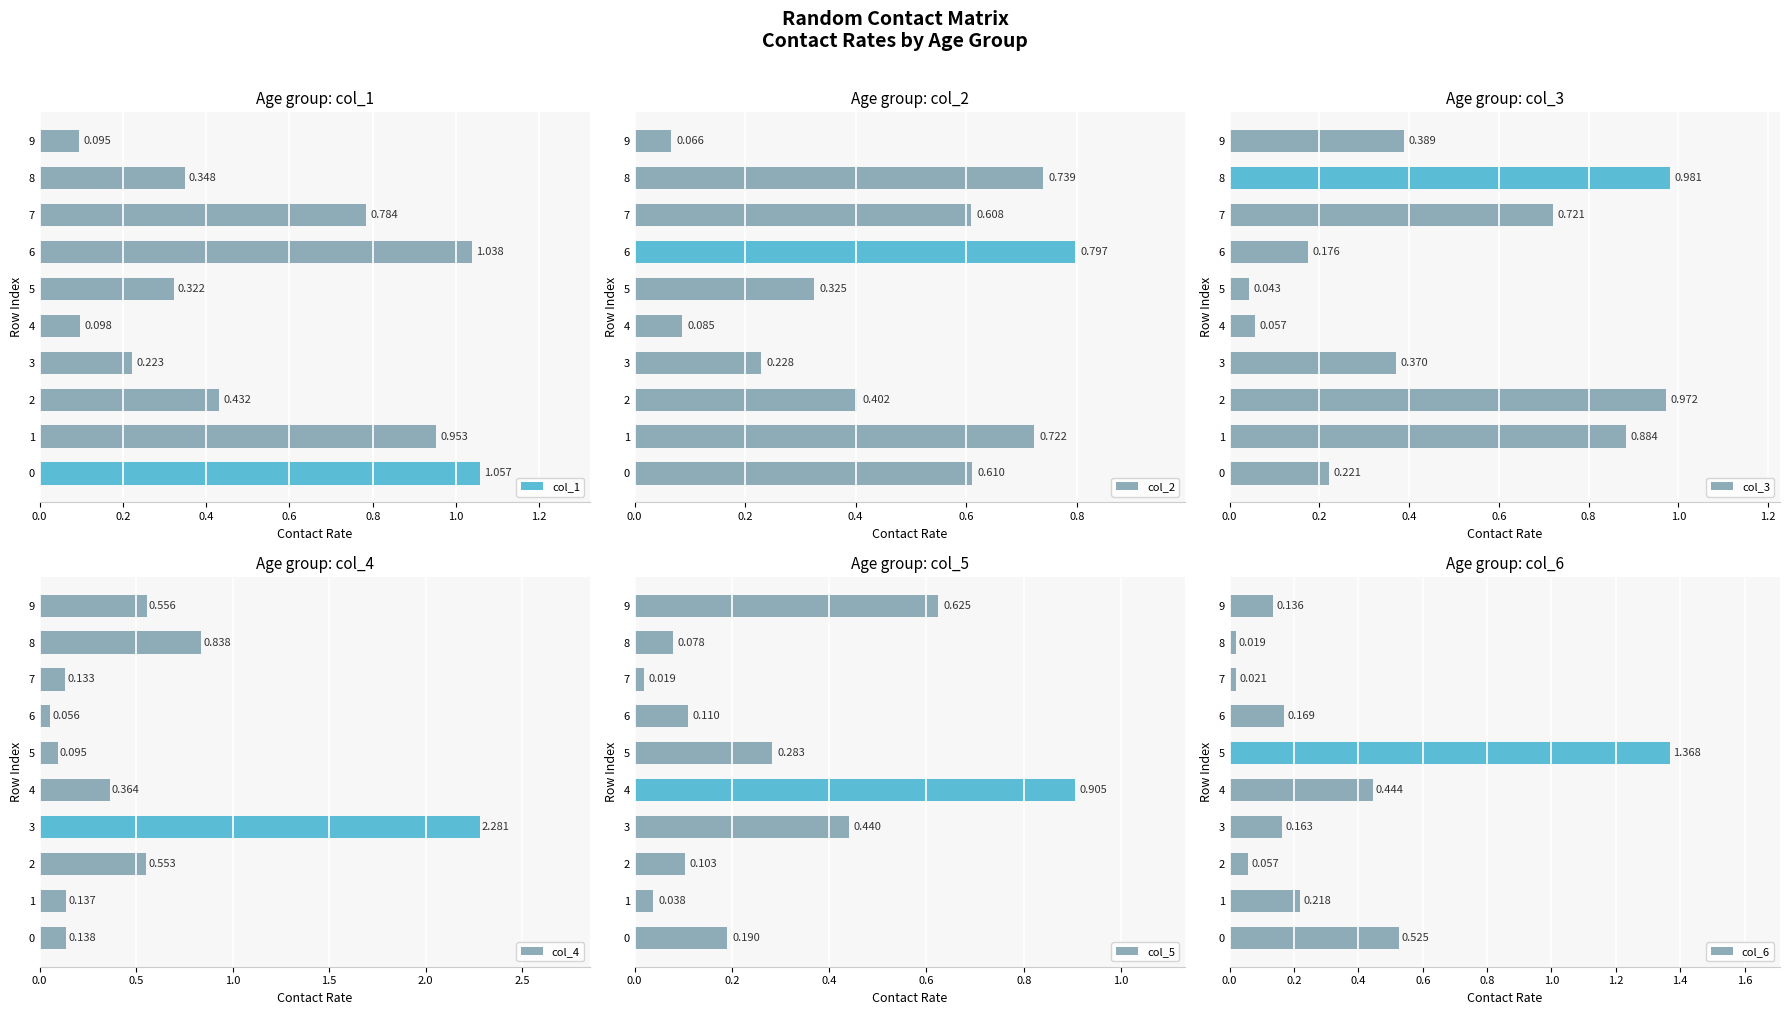

Rank the series by their maximum value, from lowest to highest.

col_2, col_5, col_3, col_1, col_6, col_4